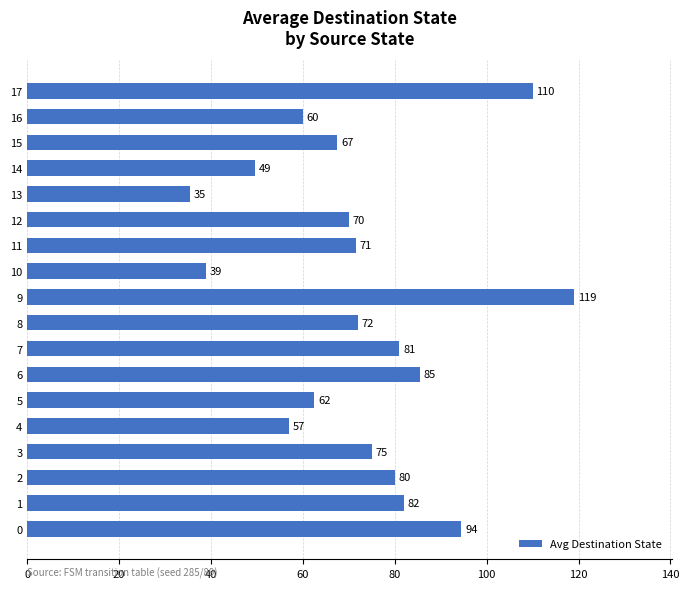

Between 10 and 16, which is larger?

16